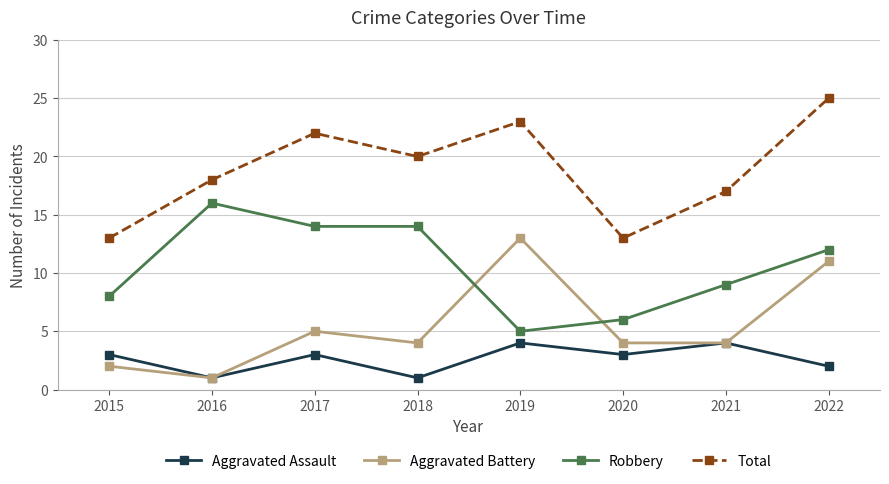

What is the value of the Aggravated Battery point at the 4th from the left?

4